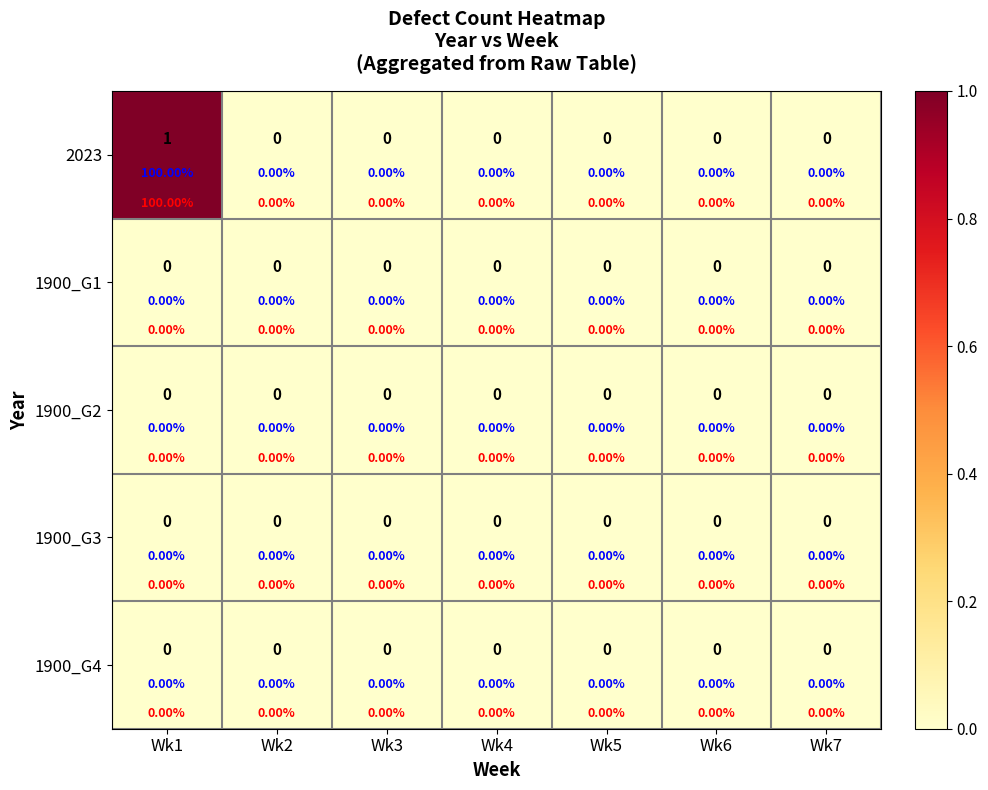

Rank the categories by 1900_G3 value from highest to lowest.

Wk1, Wk2, Wk3, Wk4, Wk5, Wk6, Wk7